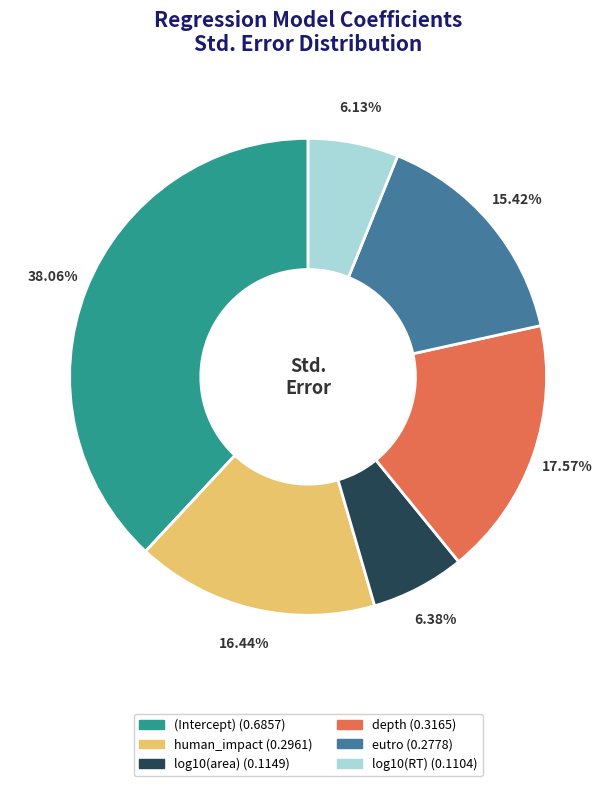

Is the sum of depth and log10(area) greater than half?

No